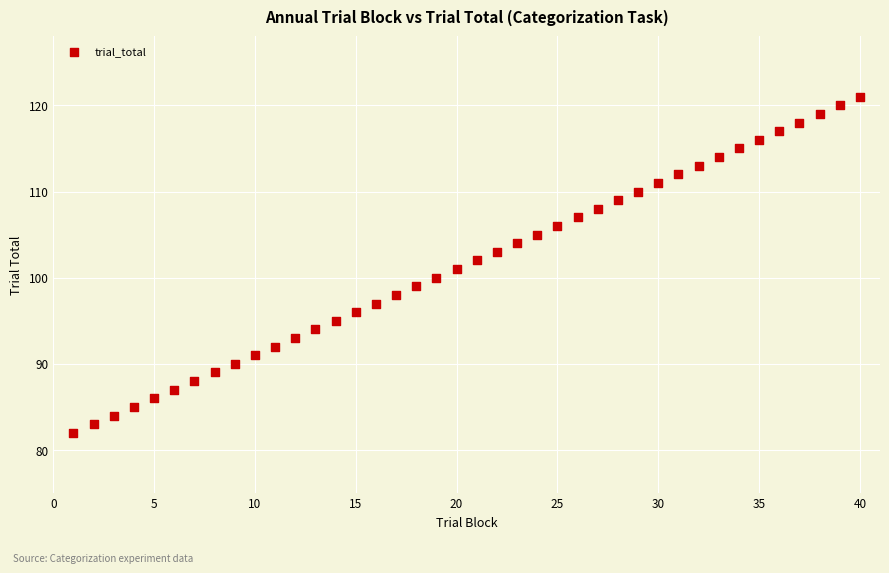

What is the range of X values (max minus min)?

39